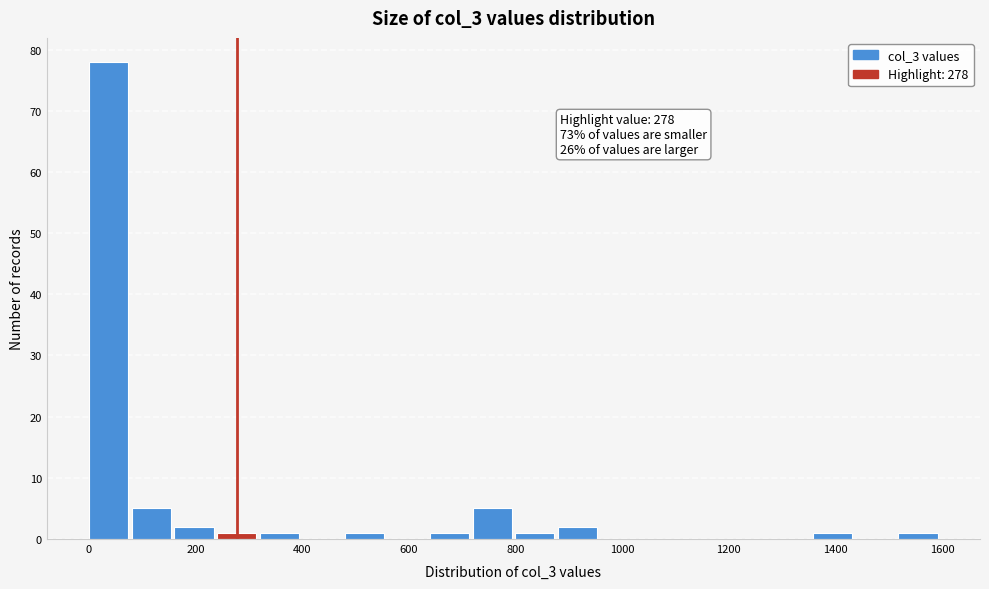

Read against the x-axis, roughly where is the centre of the tallest bar?

40